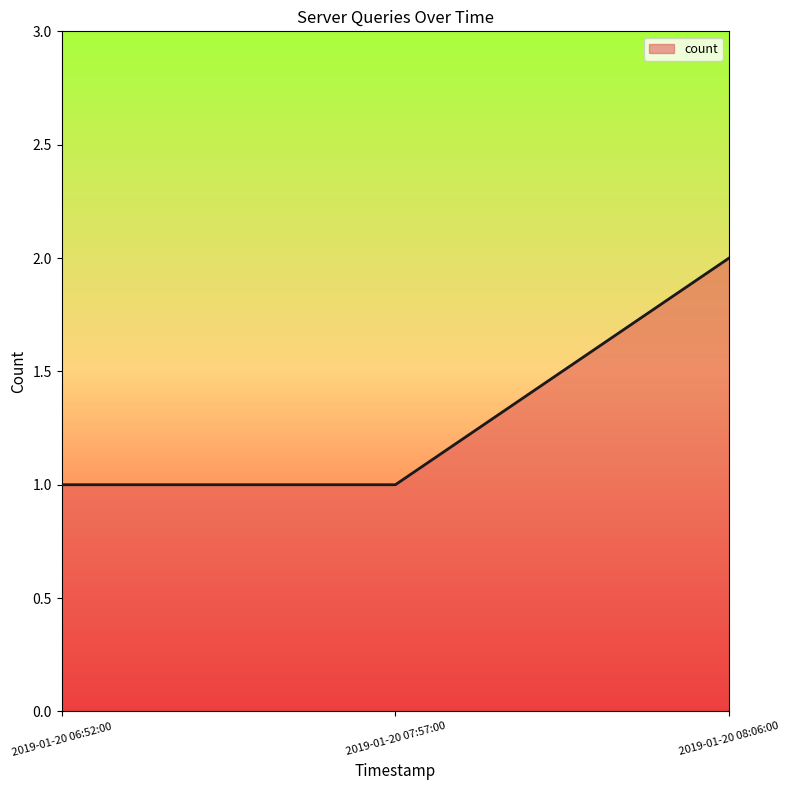

What is the difference between the maximum and second lowest values?

1